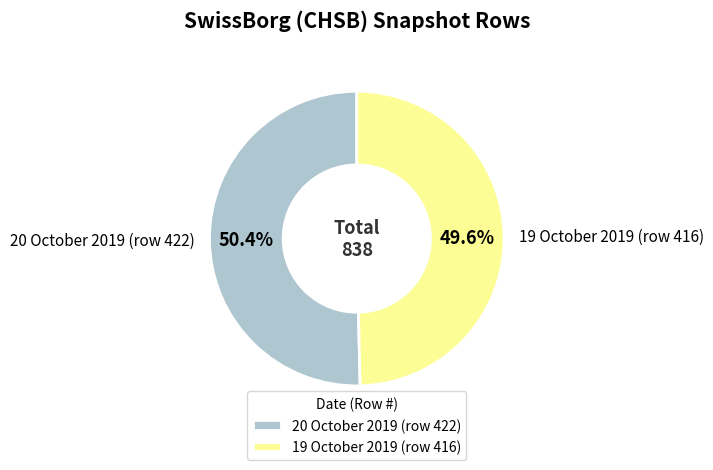

Rank the categories by value from highest to lowest.

20 October 2019 (row 422), 19 October 2019 (row 416)